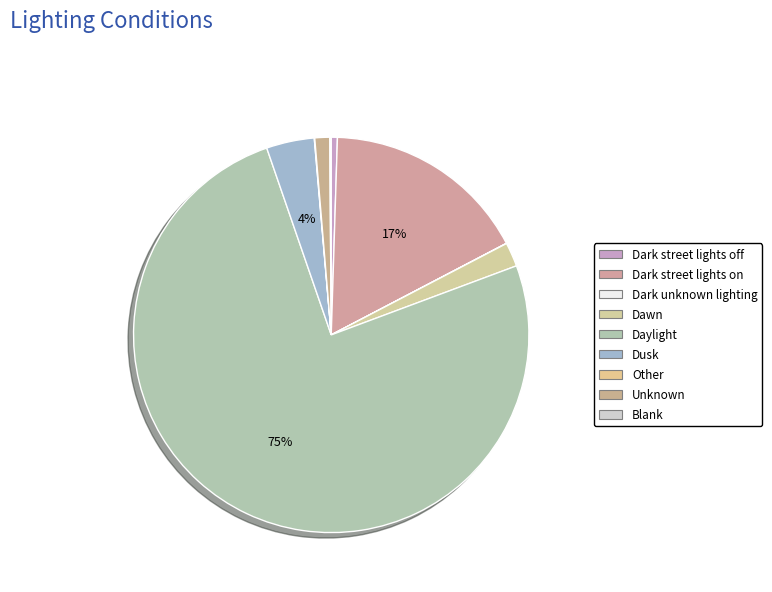

To the nearest percent, what portion does Dark street lights on represent?

17%